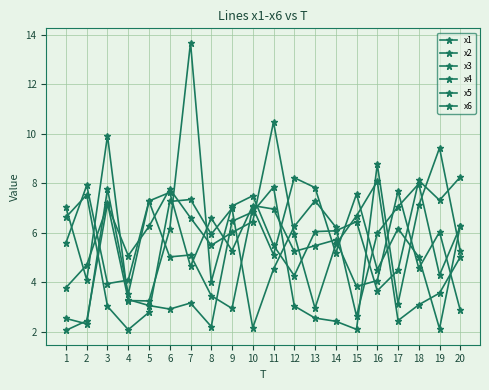

Which series has the largest total across all categories?

x2